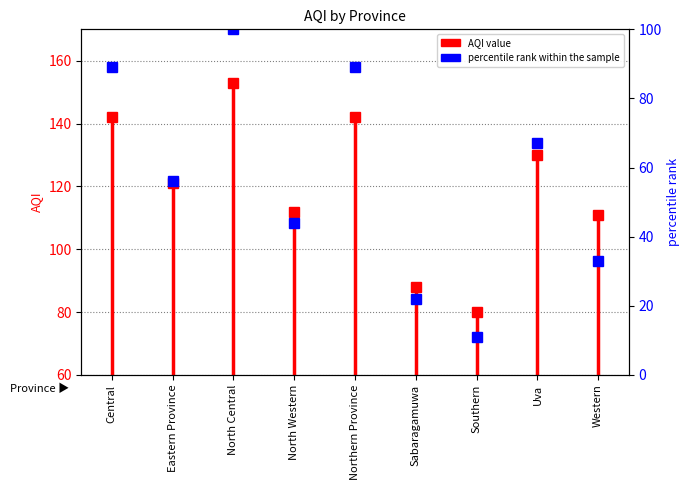

How many points are lower than both their immediate neighbors (excluding endpoints)?

3